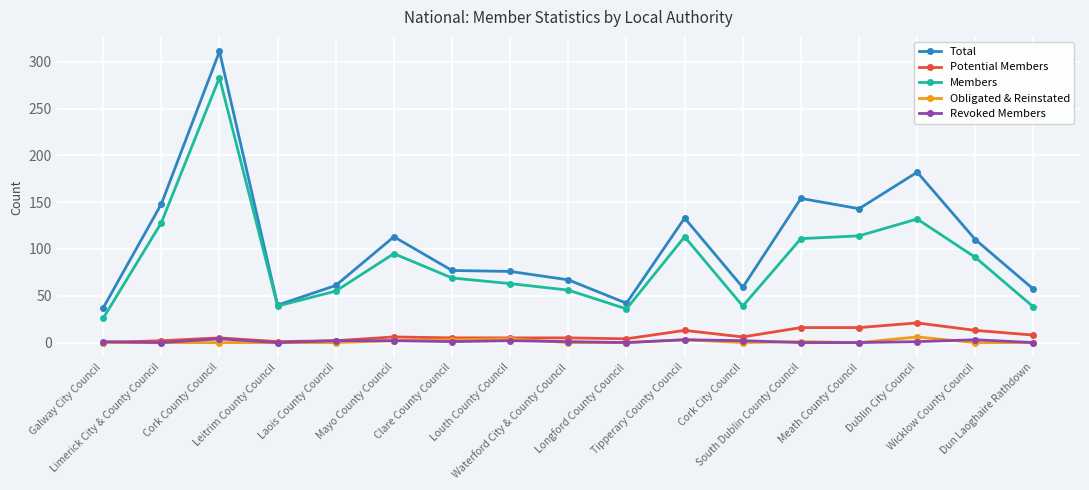

Which series has the largest total across all categories?

Total